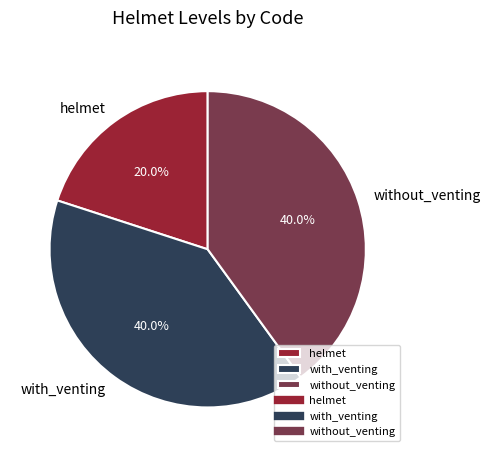

What portion of the pie excludes without_venting?

60.0%